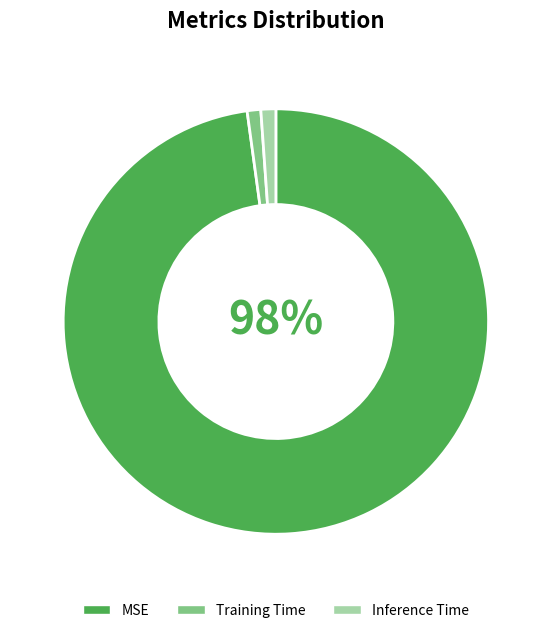

True or false: Training Time accounts for 1% of the total.

True